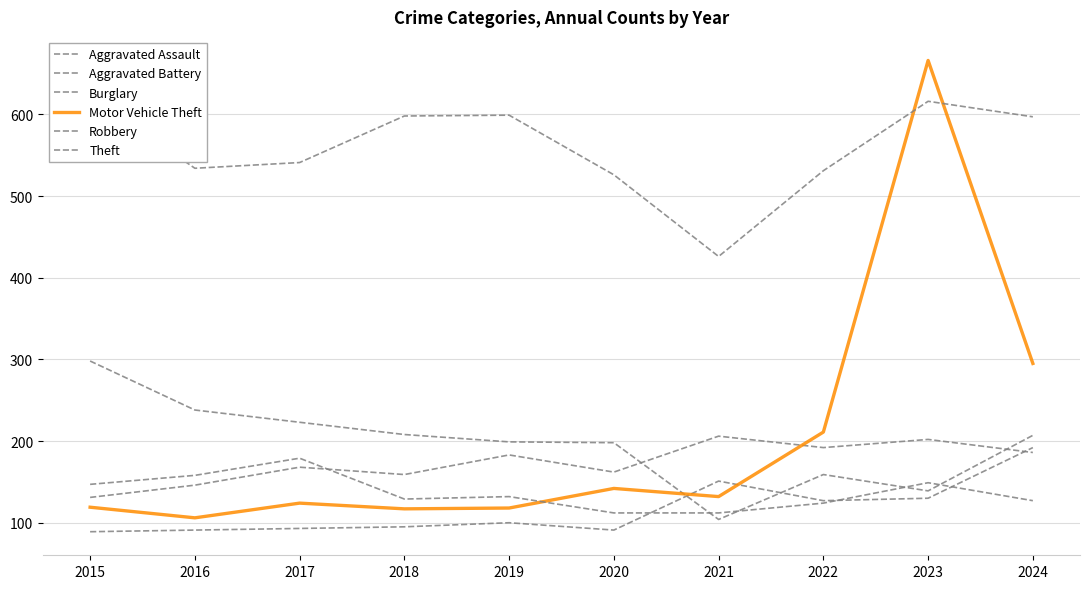

The value of Robbery at 2023 is 149. True or false?

True